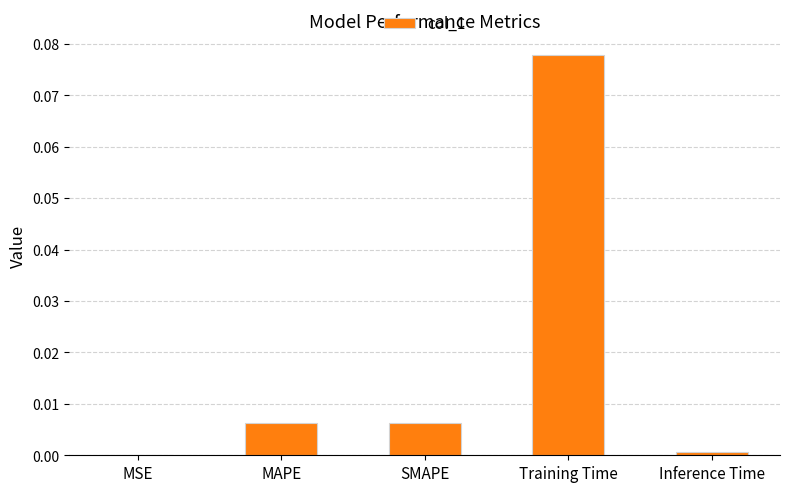

Is it true that the value at Inference Time is 0.0?

True